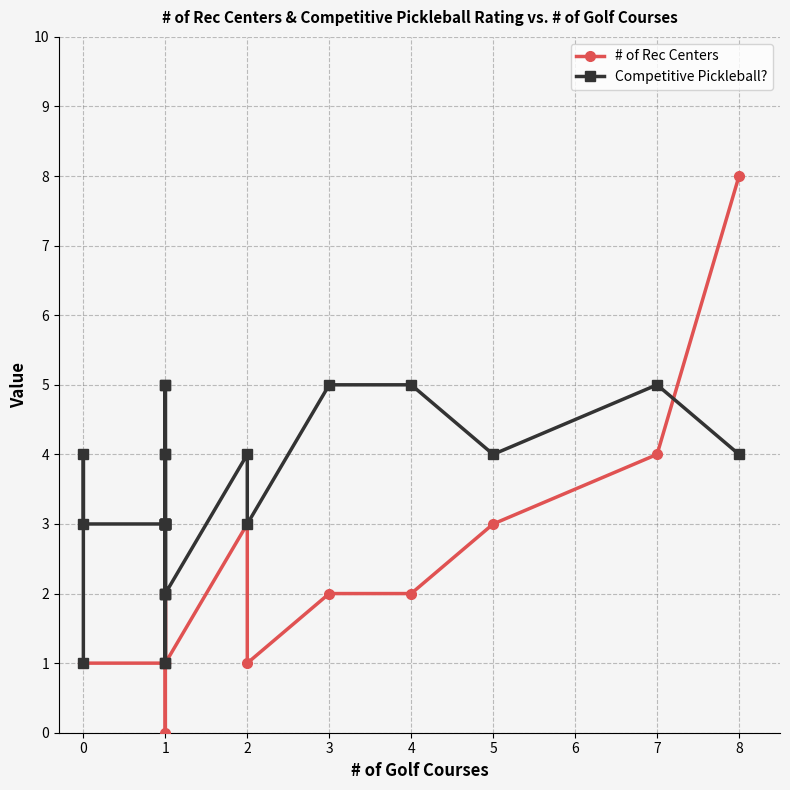

What are all the series names shown in the legend?

# of Rec Centers, Competitive Pickleball?